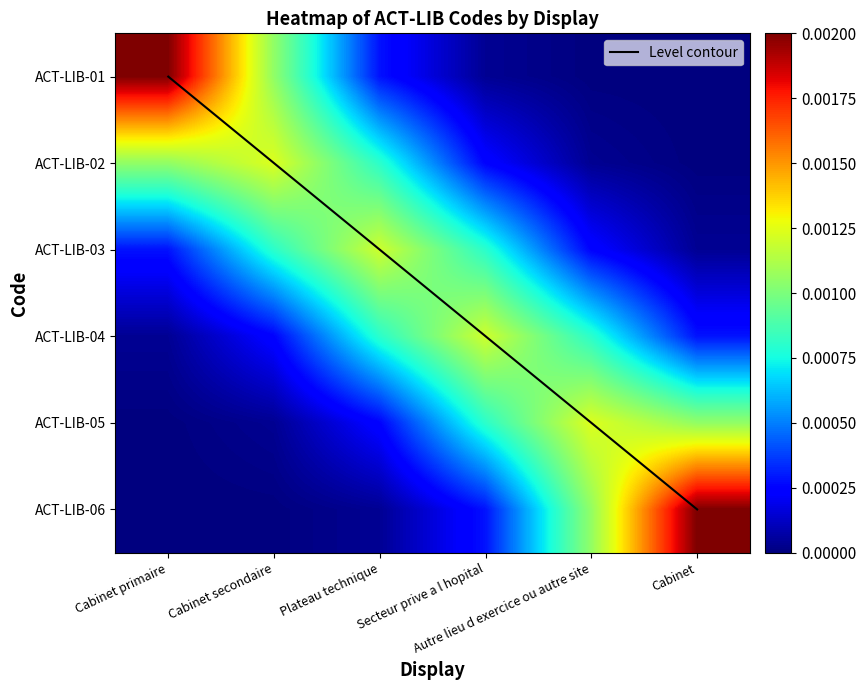

Which has a higher value, Plateau technique or Cabinet primaire?

Plateau technique